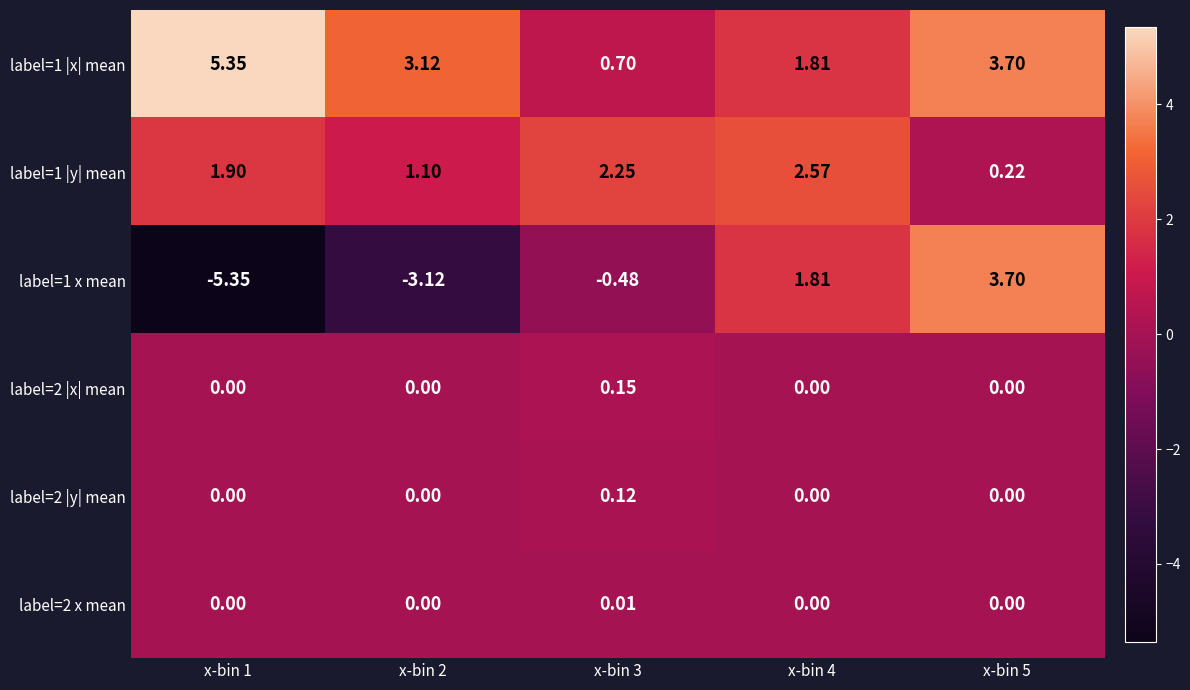

Is the value of label=2 |x| mean at x-bin 2 greater than the value of label=1 |y| mean at x-bin 1?

No